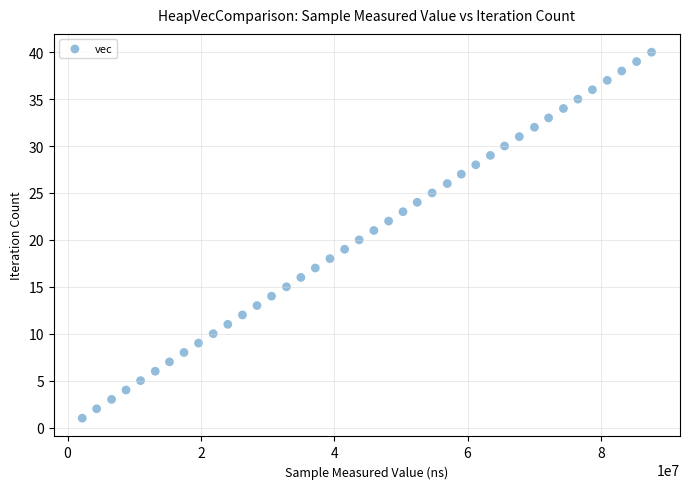

What is the range of Y values (max minus min)?

39